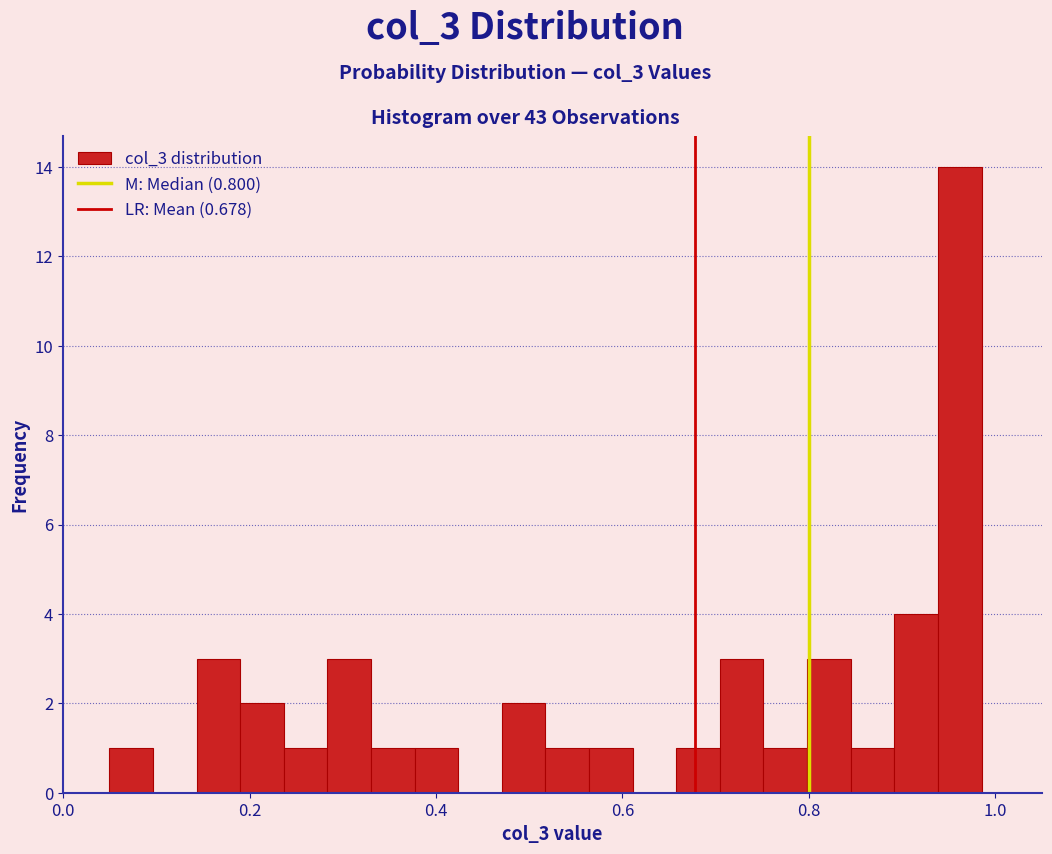

Around what value on the x-axis is the tallest bar? Give the approximate position of its centre, as read against the axis.

0.96